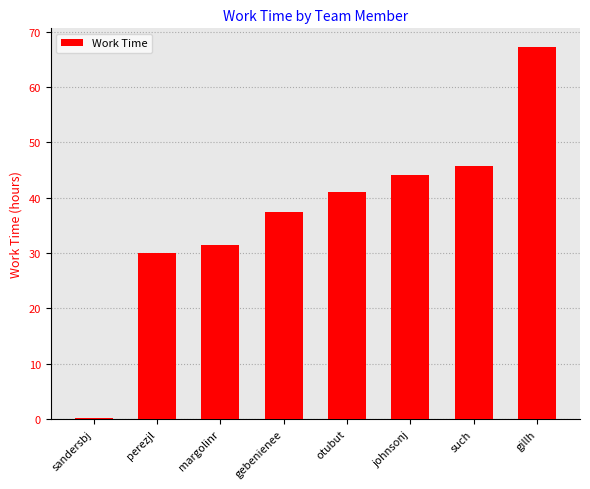

Are the bars grouped side by side (vs. stacked)?

No